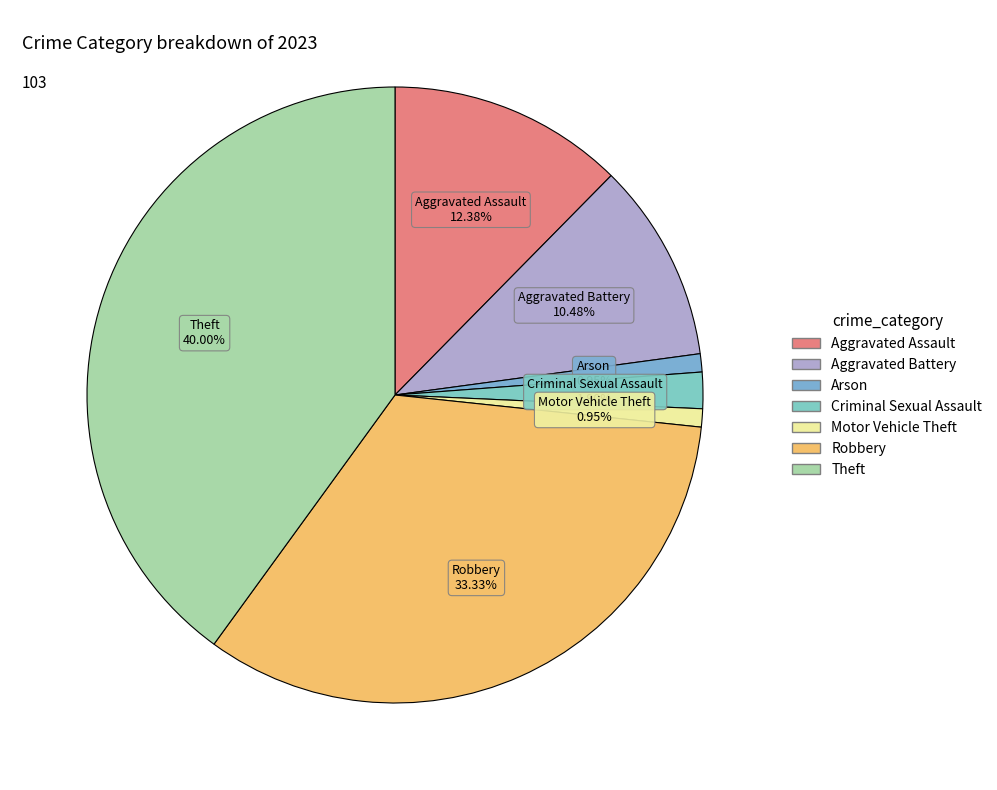

What is the largest slice in the pie chart?

Theft